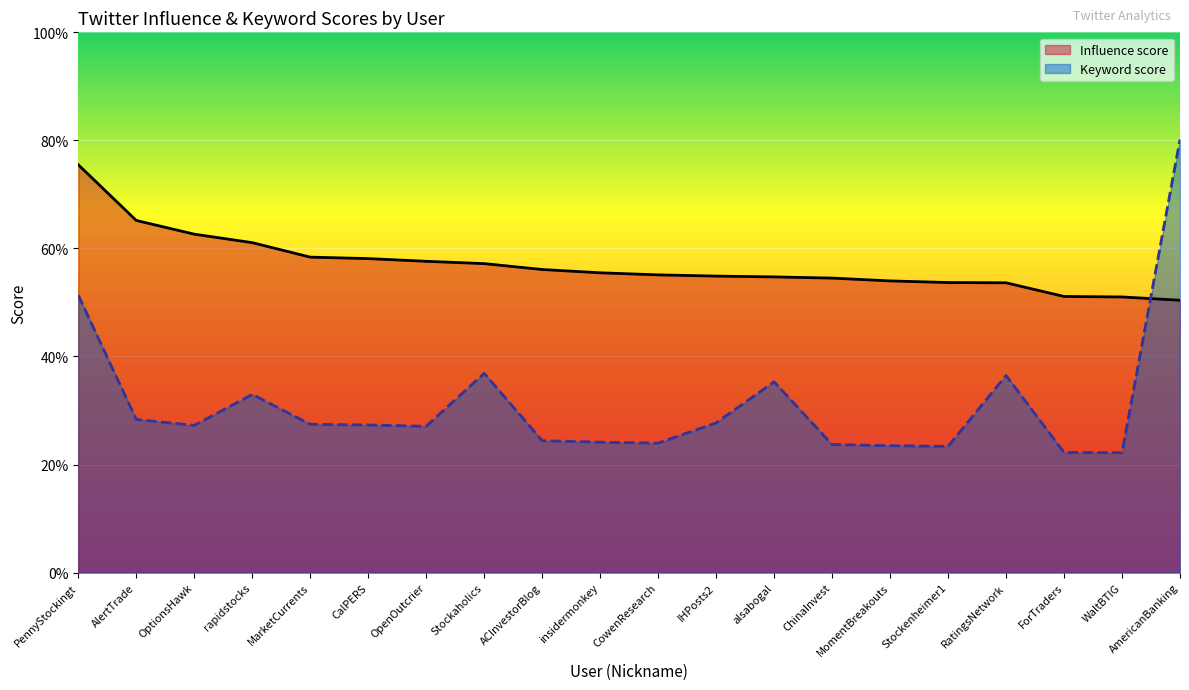

What is the lowest value of the Keyword score series?

22.2